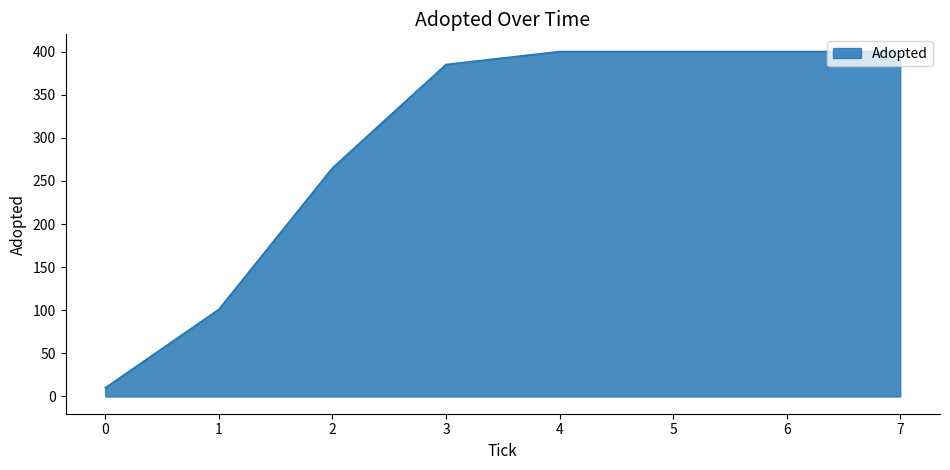

What is the maximum value shown in the chart?

400